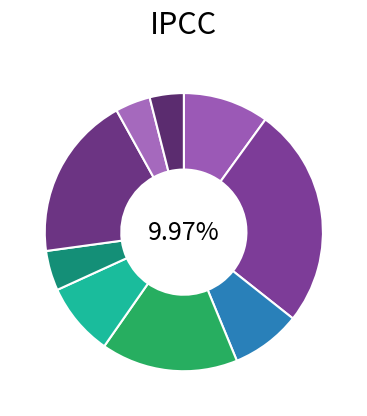

Between Kab. Tanah Datar and Kota Padang, which is larger?

Kota Padang